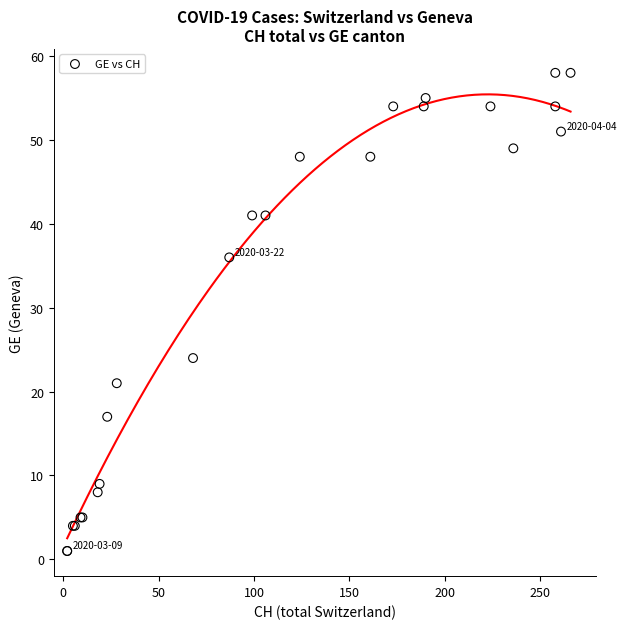

What Y value in the scatter plot is closest to 29?

24